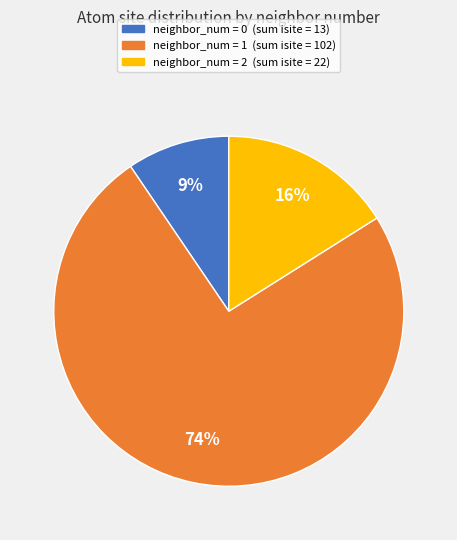

To the nearest percent, what is the average slice percentage?

33%